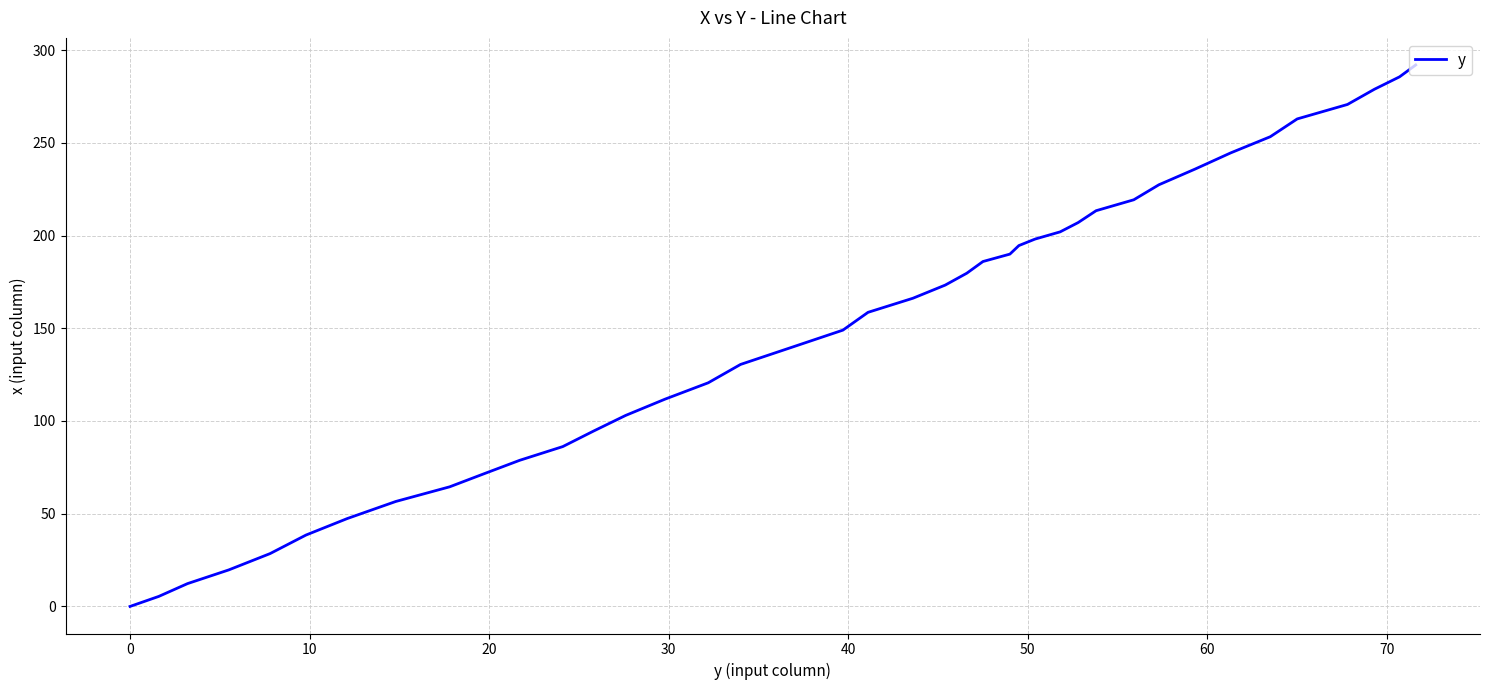

What is the difference between the maximum and minimum values?

292.0